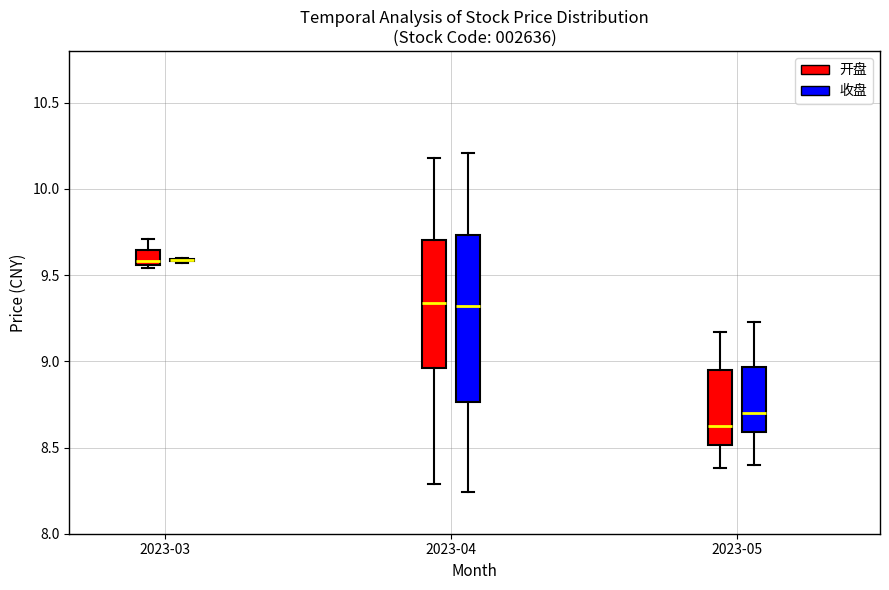

Reading left to right, read every box against the y-axis: the position of its median line, the range the box covers, and the ends of its whiskers. The values are not printed on the chart, so give them approximately, as read against the axis.

2023-03 (开盘): median 9.60, box 9.55 to 9.65, whiskers 9.55 (just below the box's lower edge) to 9.70
2023-03 (收盘): box collapsed to a line at 9.60, whiskers 9.55 to 9.60
2023-04 (开盘): median 9.35, box 8.95 to 9.70, whiskers 8.30 to 10.20
2023-04 (收盘): median 9.30, box 8.75 to 9.75, whiskers 8.25 to 10.20
2023-05 (开盘): median 8.65, box 8.50 to 8.95, whiskers 8.40 to 9.15
2023-05 (收盘): median 8.70, box 8.60 to 8.95, whiskers 8.40 to 9.25